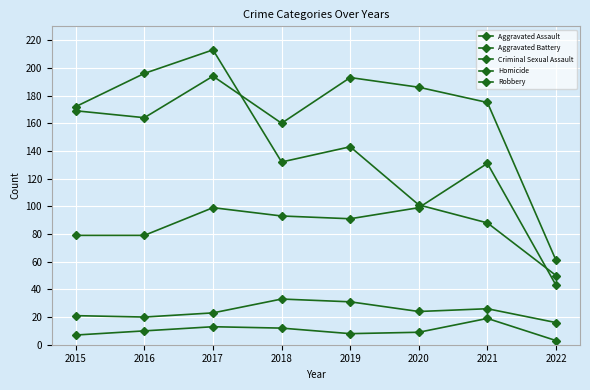

Rank the series by their maximum value, from highest to lowest.

Robbery, Aggravated Battery, Aggravated Assault, Criminal Sexual Assault, Homicide